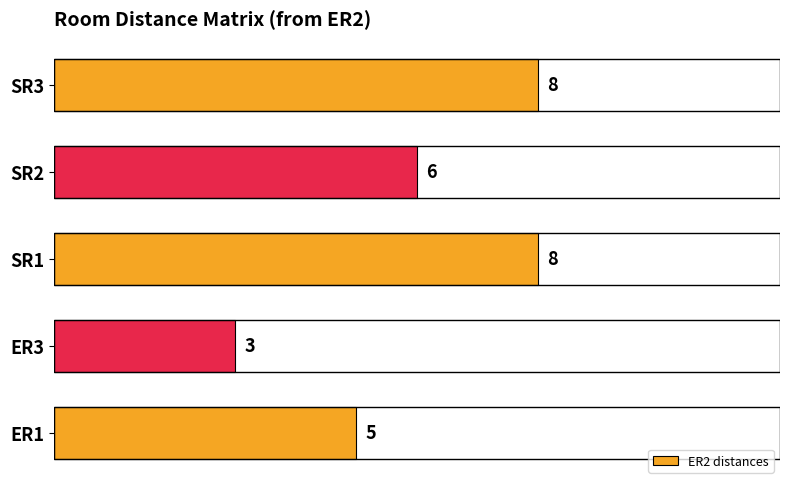

What is the maximum value shown in the chart?

8